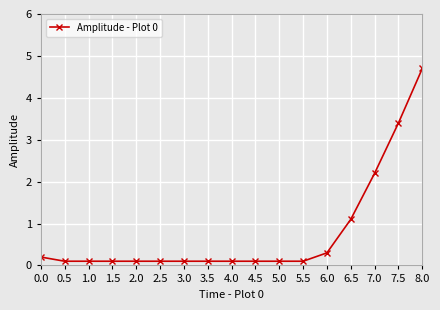

Reading left to right, extract all data points from this chart.

0.2	0.1	0.1	0.1	0.1	0.1	0.1	0.1	0.1	0.1	0.1	0.1	0.3	1.1	2.2	3.4	4.7